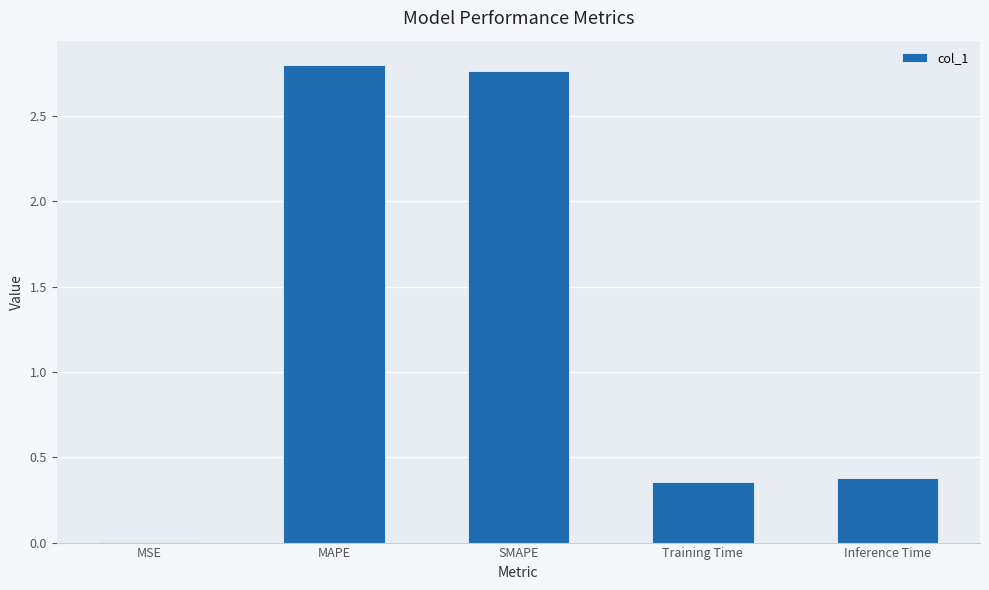

What is the sum of all values?

6.3